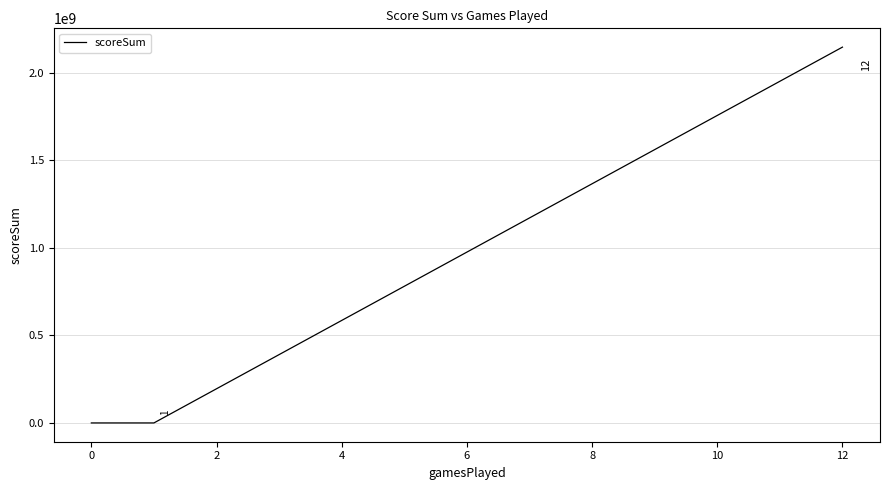

What position from the right is 2?

2